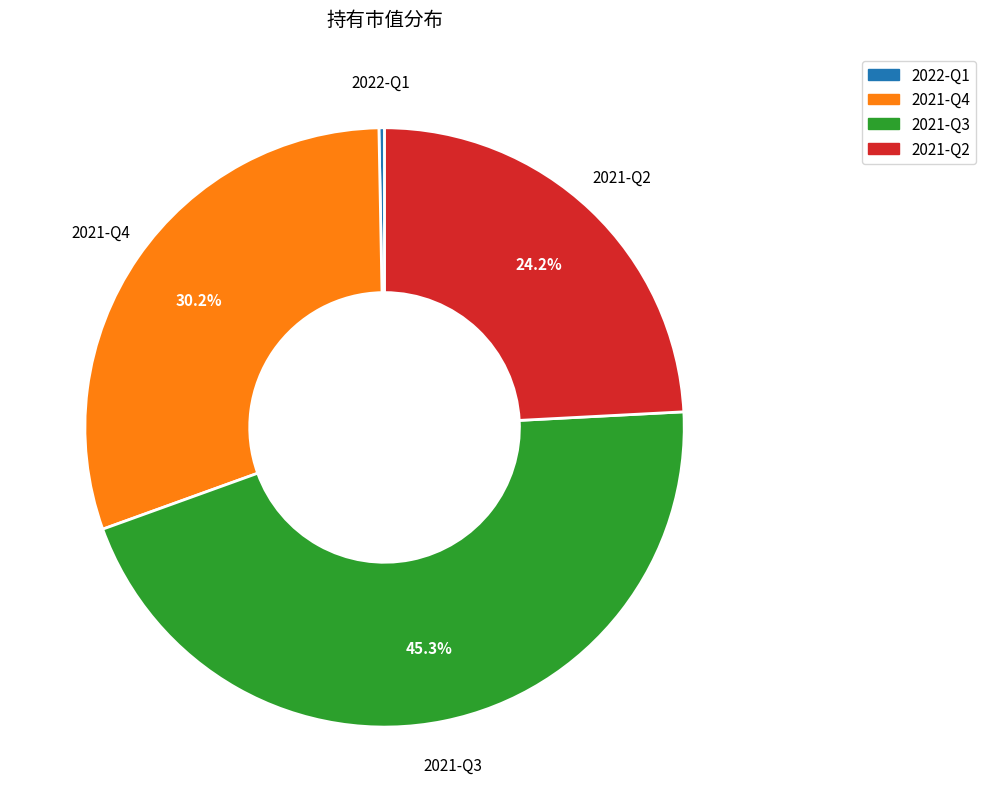

Is it true that 2021-Q2 is 24% of the pie?

True